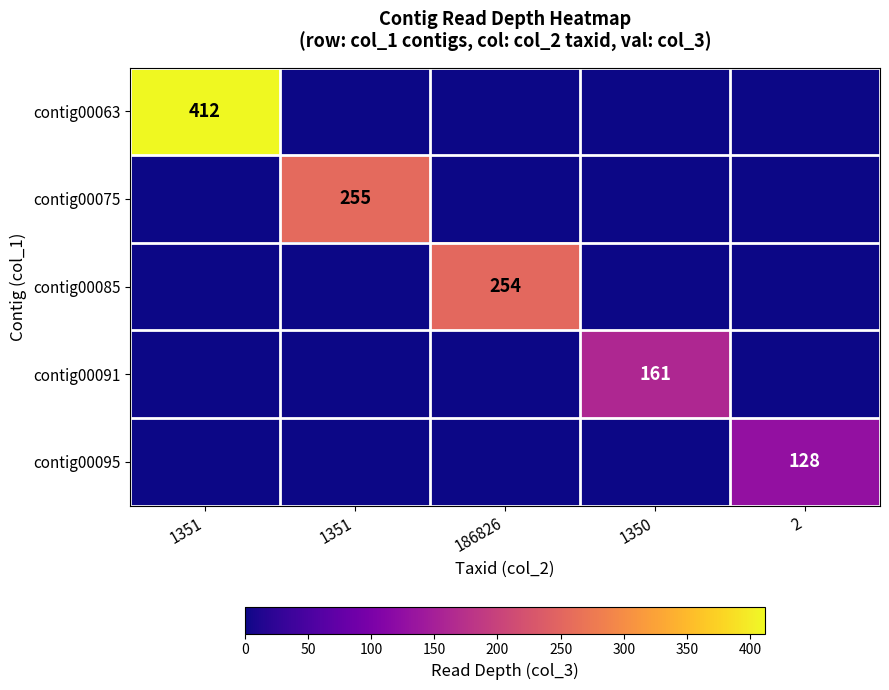

How many distinct data groups are displayed?

5